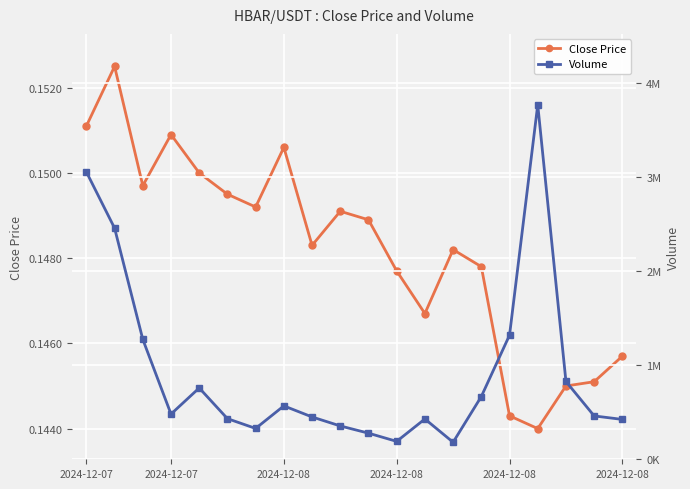

True or false: Volume and Close Price cross at least once.

False